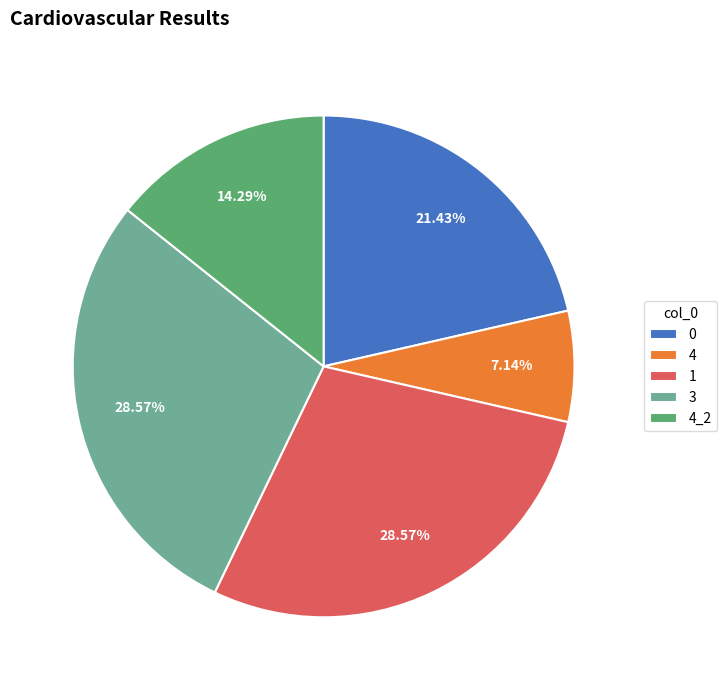

Does any single category account for the majority?

No